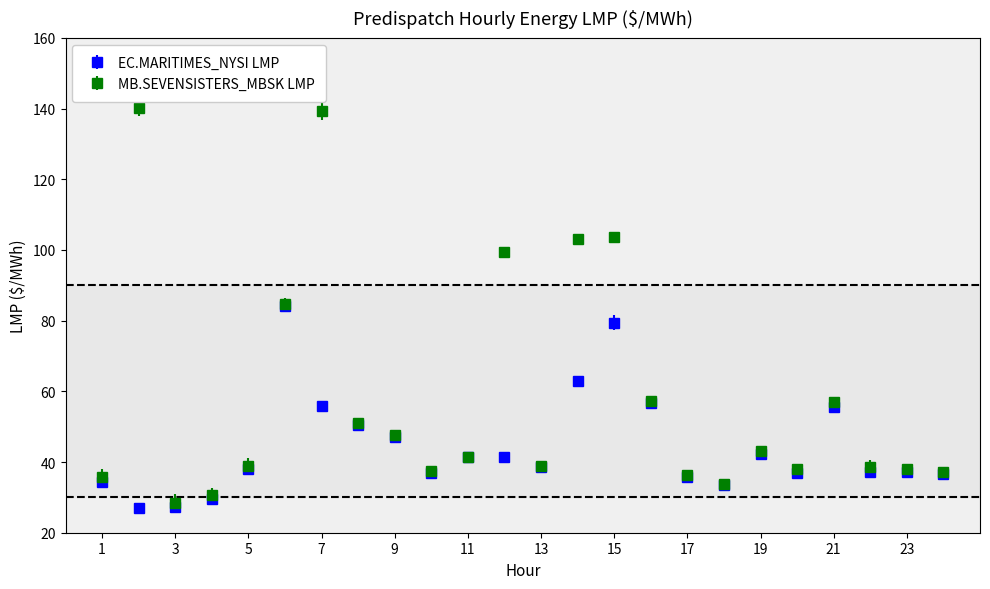

Which series has the widest spread of values?

MB.SEVENSISTERS_MBSK LMP